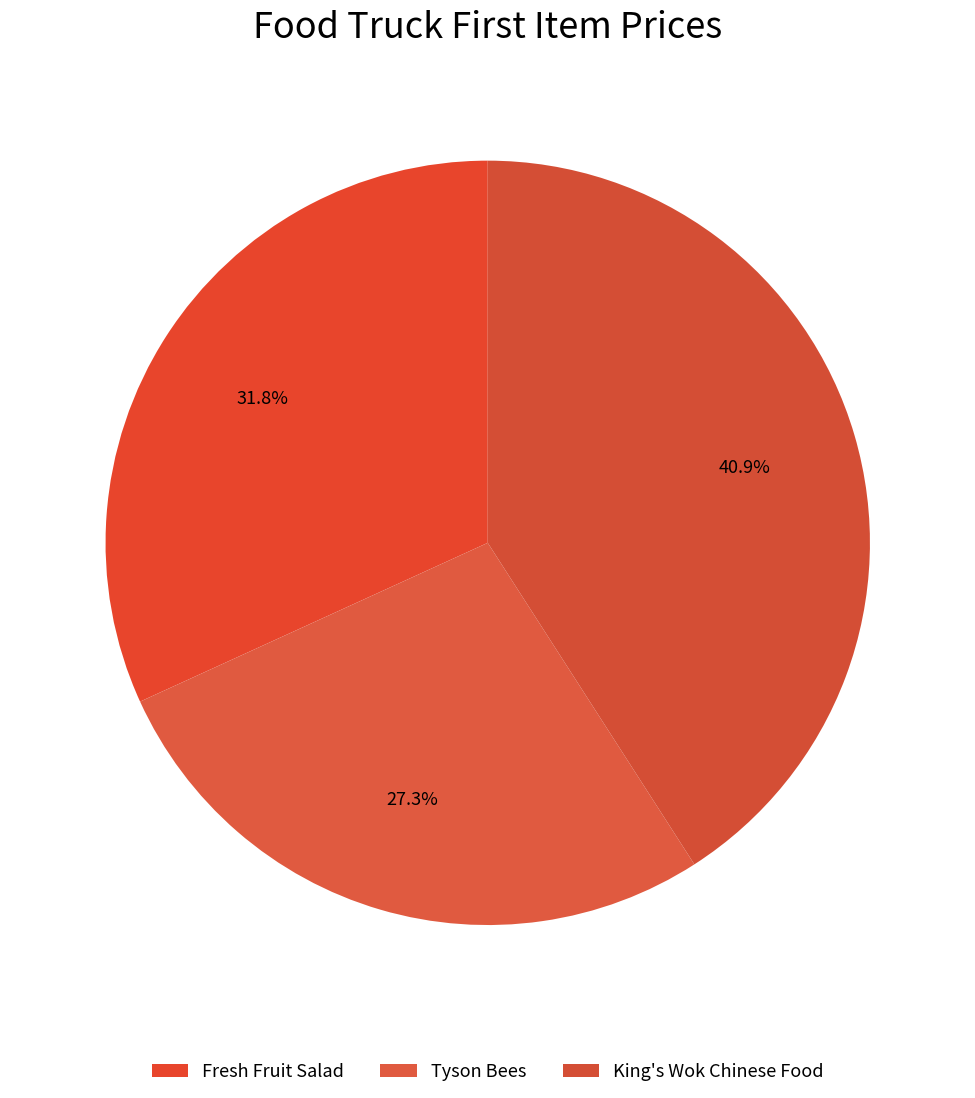

To the nearest percent, what is the average slice percentage?

33%